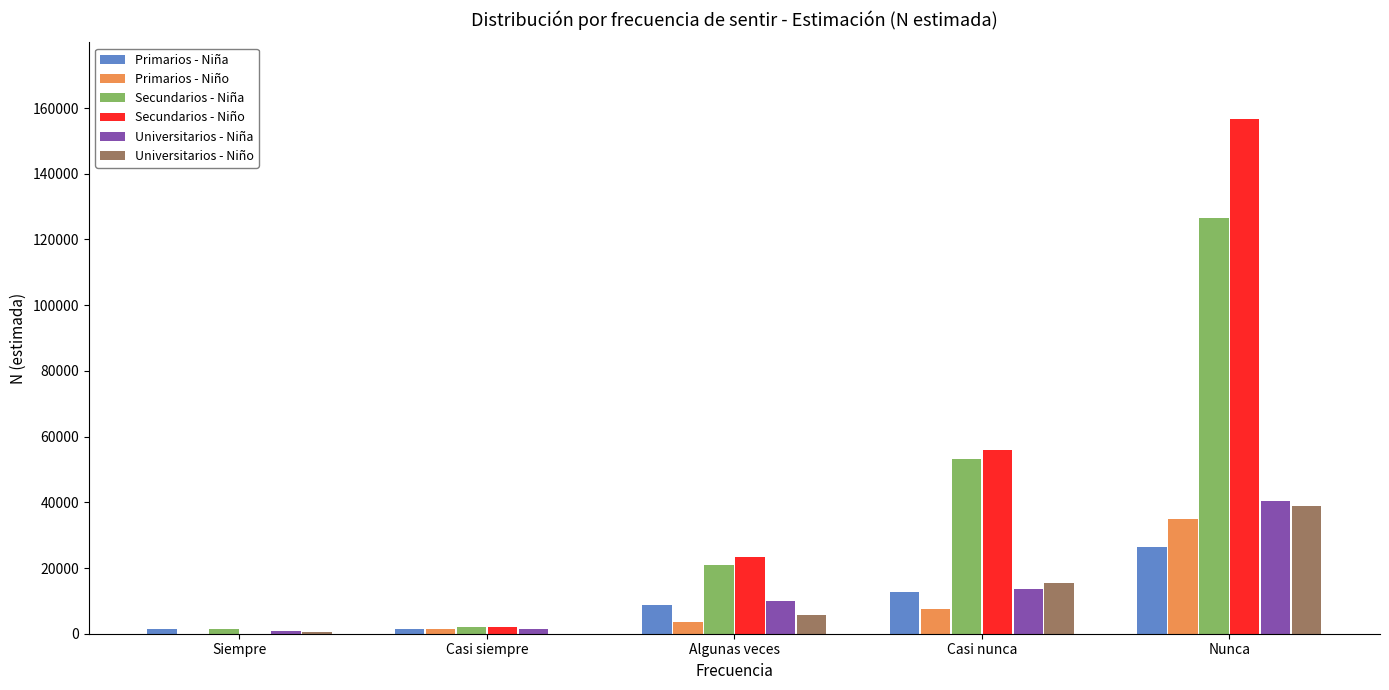

Is it true that Universitarios - Niño equals 4095 at Casi nunca?

False